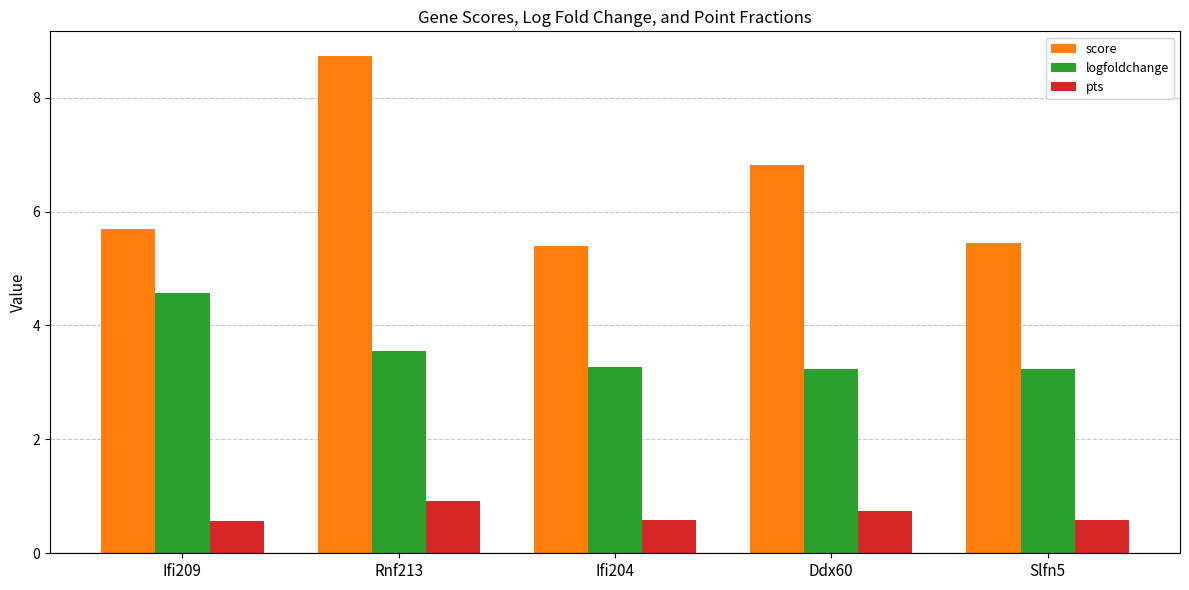

Reading left to right, what are all the values shown in this chart?

score: Ifi209=5.7	Rnf213=8.7	Ifi204=5.4	Ddx60=6.8	Slfn5=5.5
logfoldchange: Ifi209=4.6	Rnf213=3.6	Ifi204=3.3	Ddx60=3.2	Slfn5=3.2
pts: Ifi209=0.6	Rnf213=0.9	Ifi204=0.6	Ddx60=0.7	Slfn5=0.6